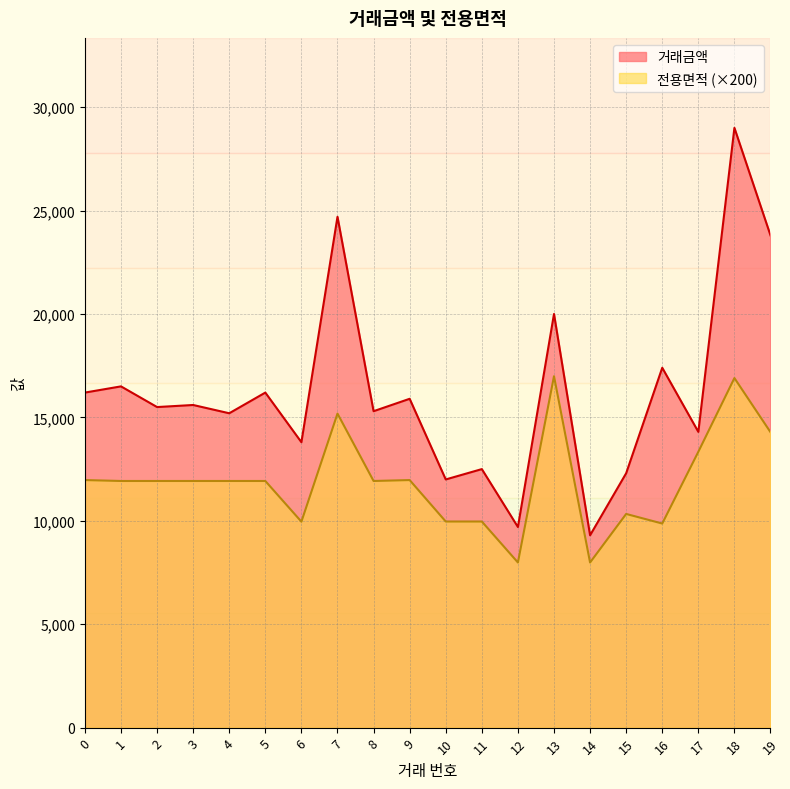

How many lines are shown in the chart?

2